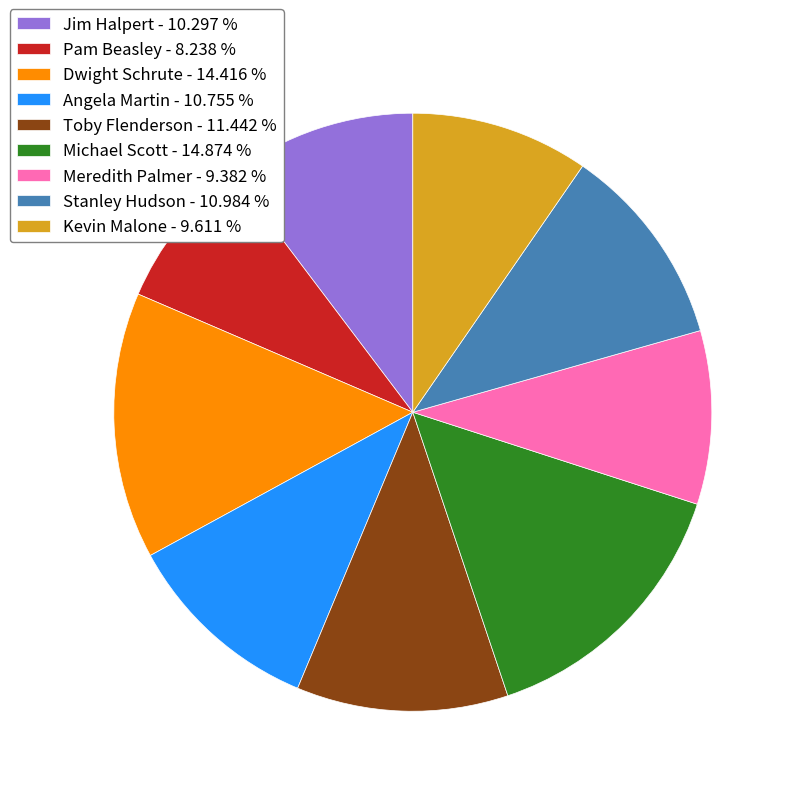

Approximately how many times larger is the value at Pam Beasley - 8.238 % compared to Kevin Malone - 9.611 %?

0.9